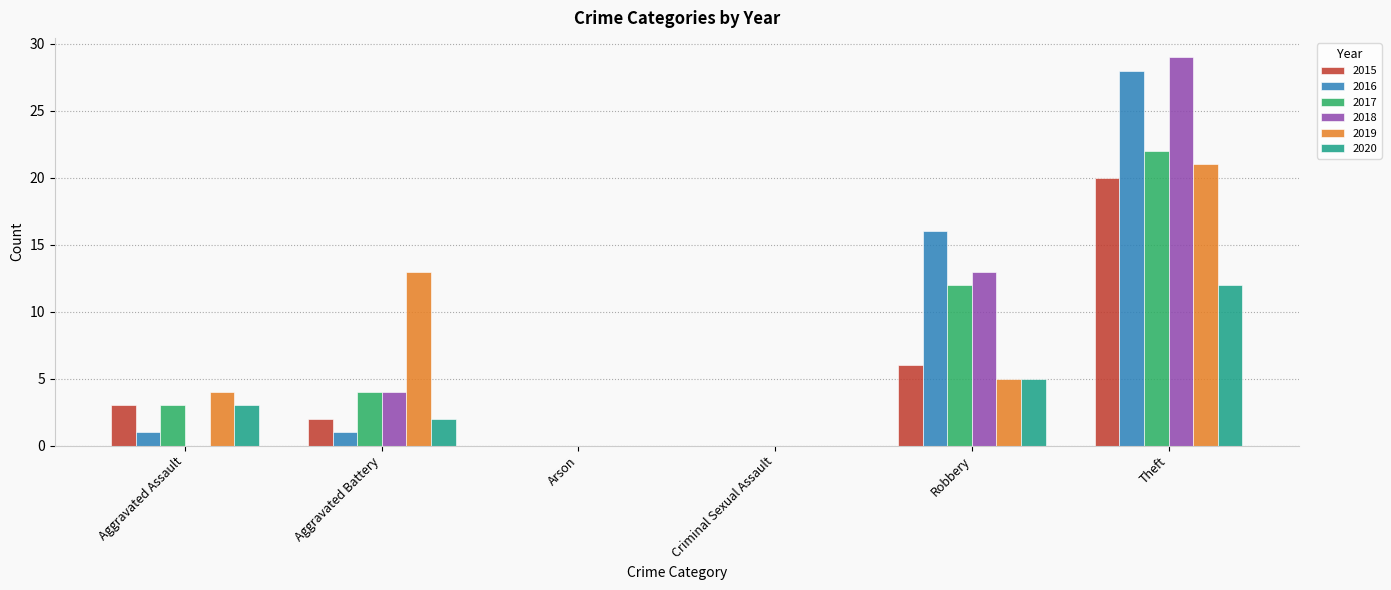

At which label is 2018 closest to 14?

Robbery